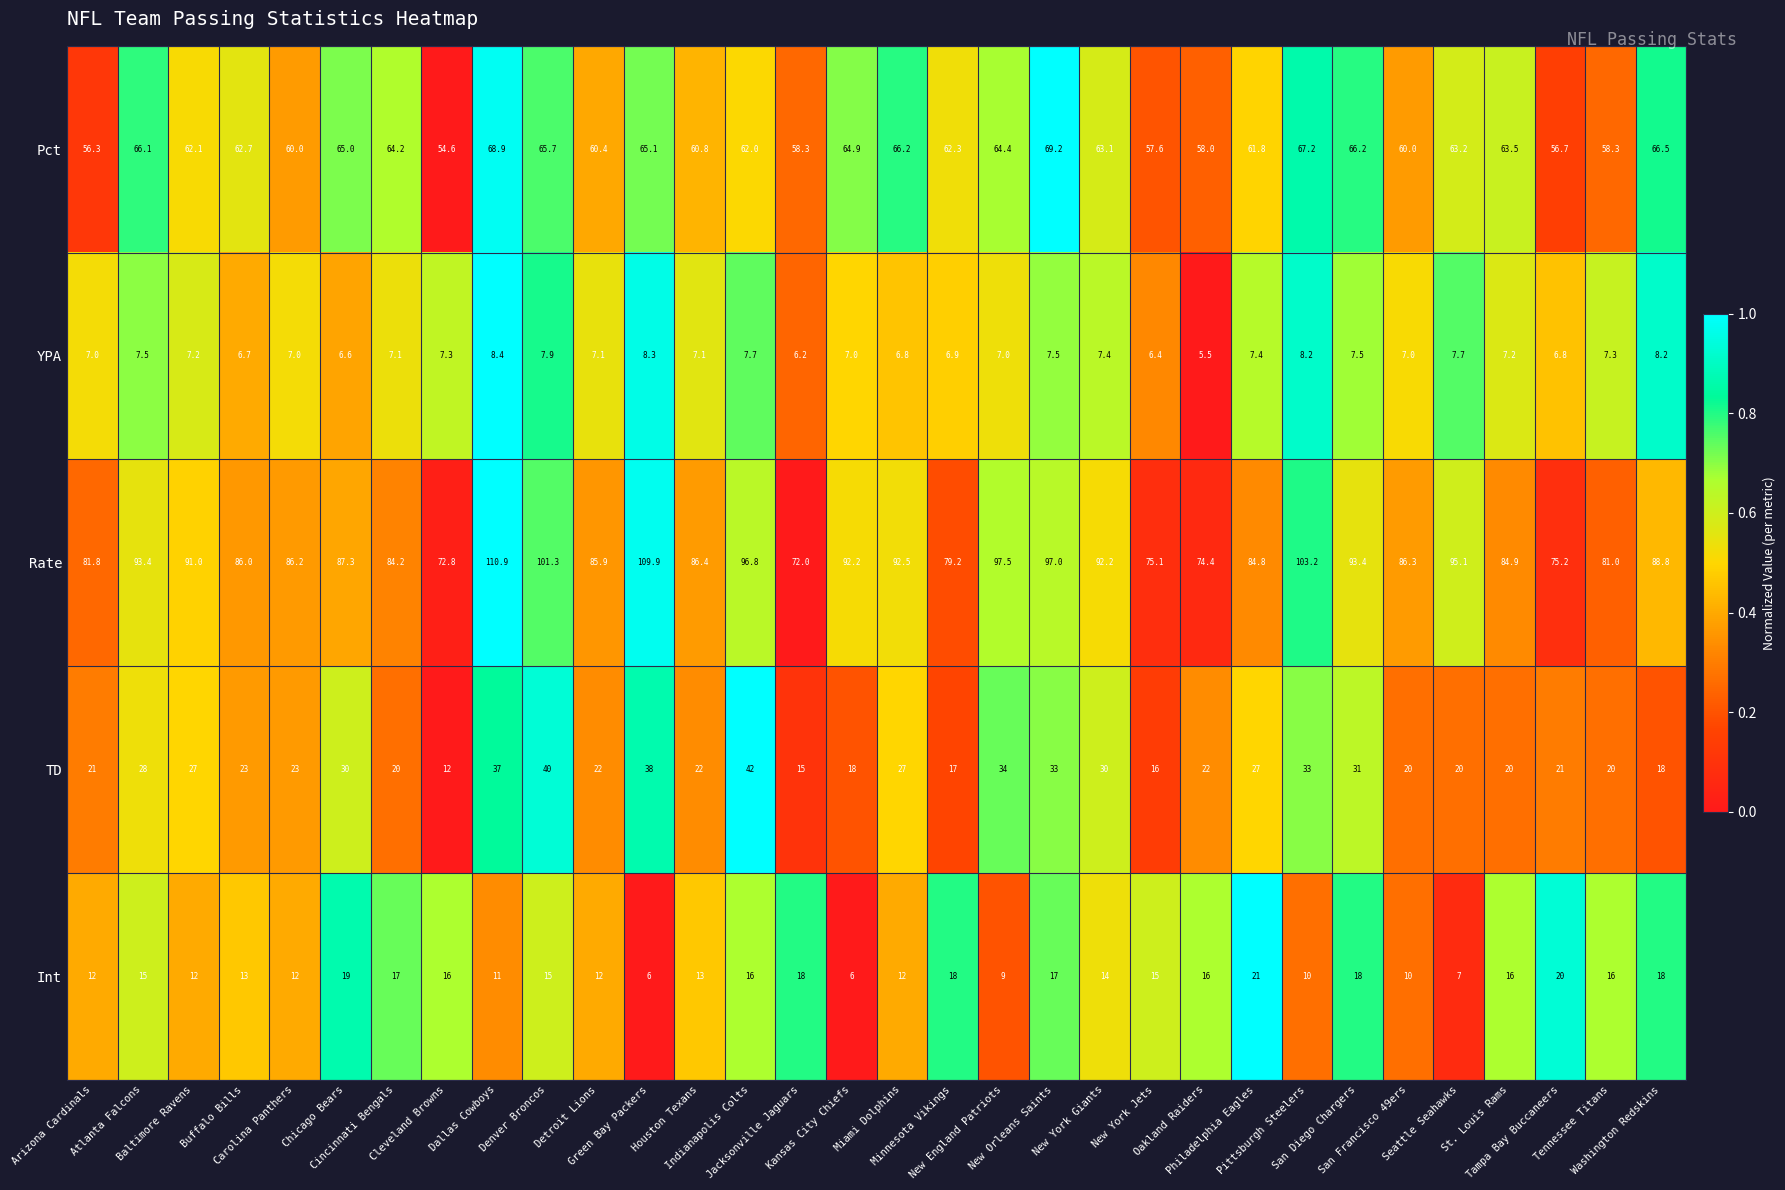

What is the maximum value shown in the chart?

110.9